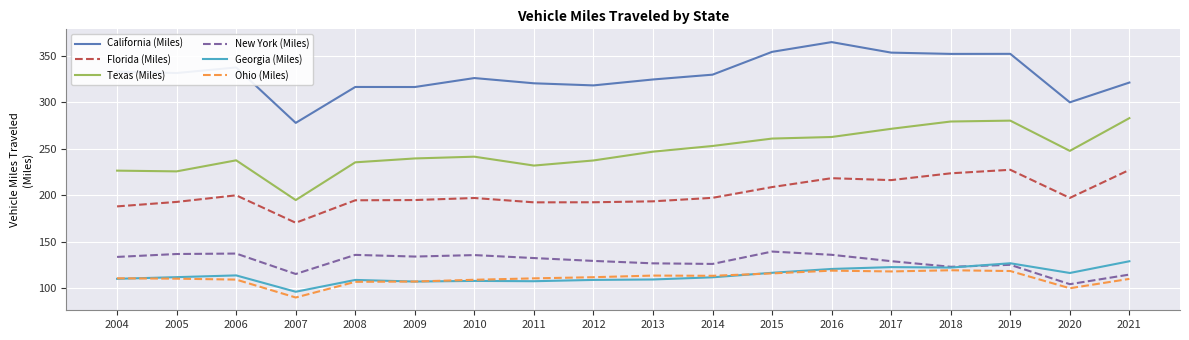

In California (Miles), how many points are higher than both neighbors (excluding endpoints)?

5